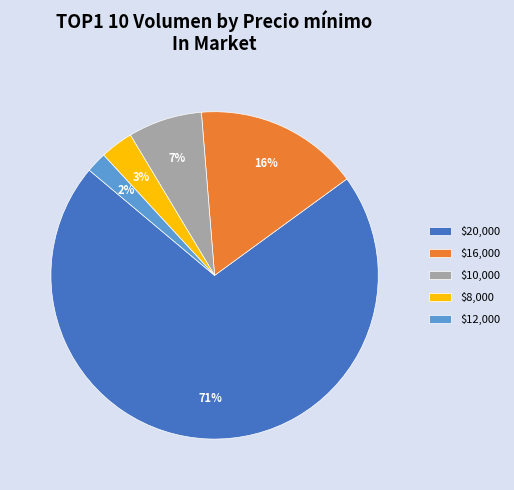

To the nearest percent, what percentage of the pie is $12,000?

2%